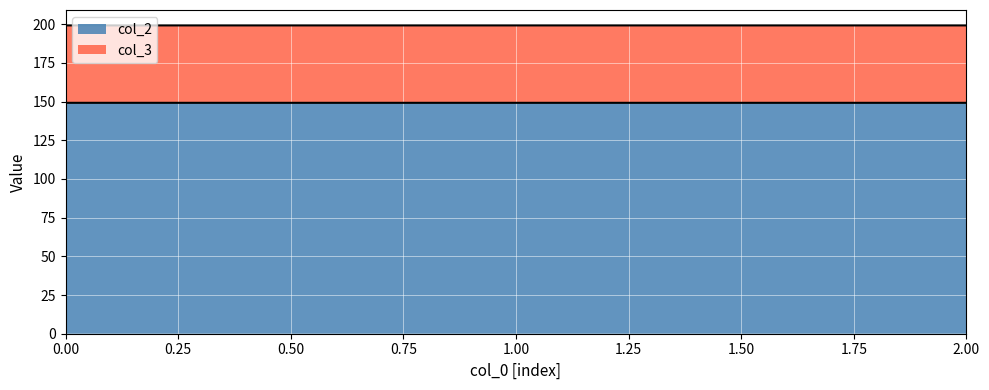

How many data points does each series have?

3